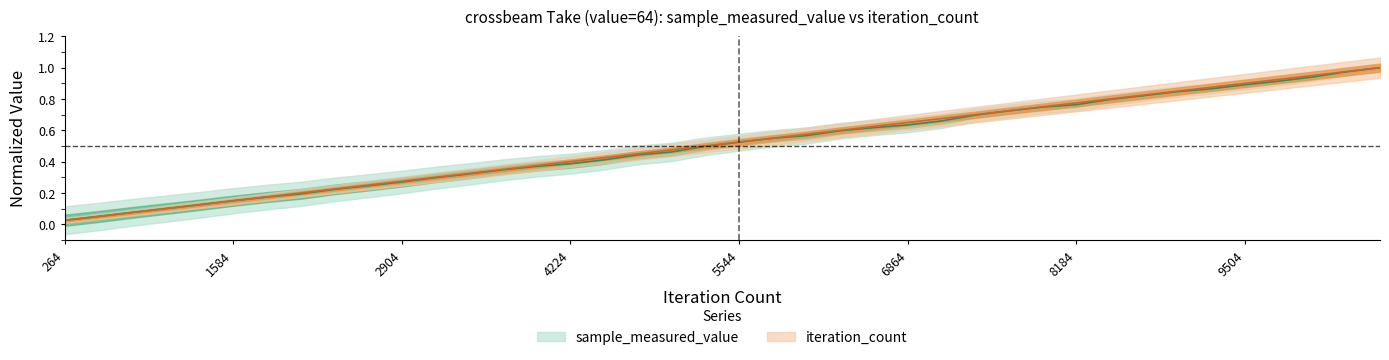

The sample_measured_value series shows 0.7 at 7392. True or false?

True